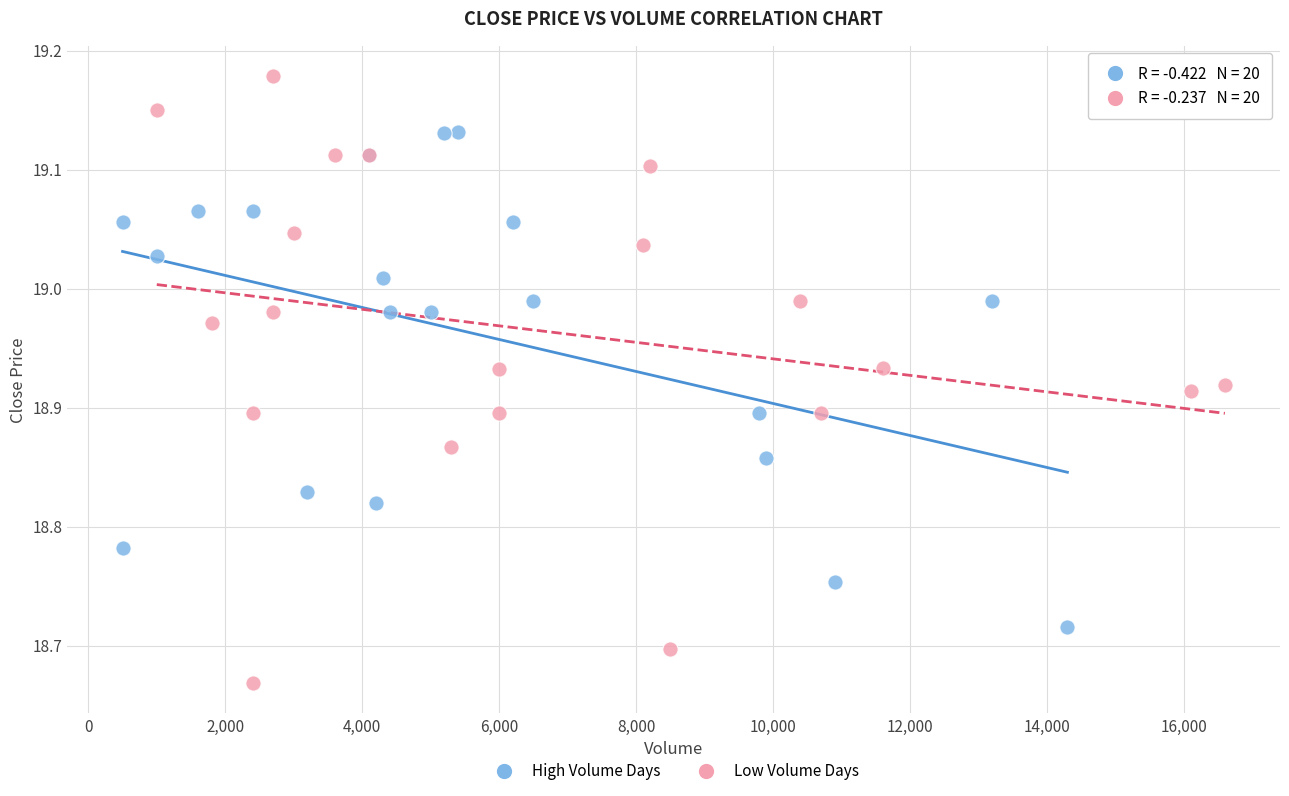

Which series has the largest Y range (max minus min)?

Low Volume Days